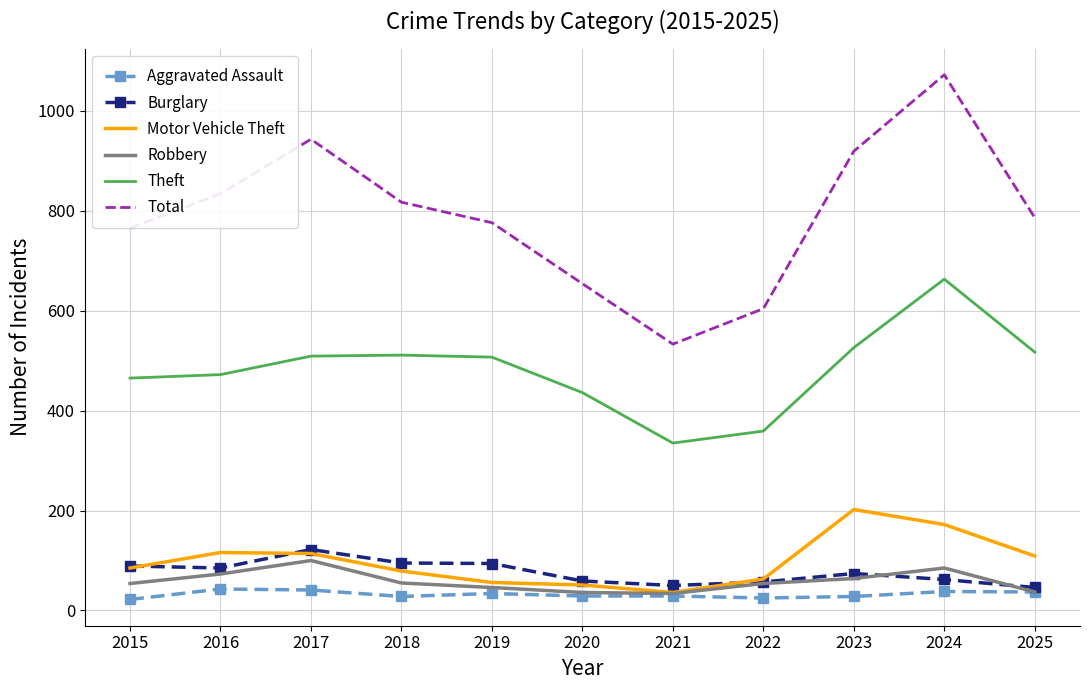

What is the maximum value for Motor Vehicle Theft?

202